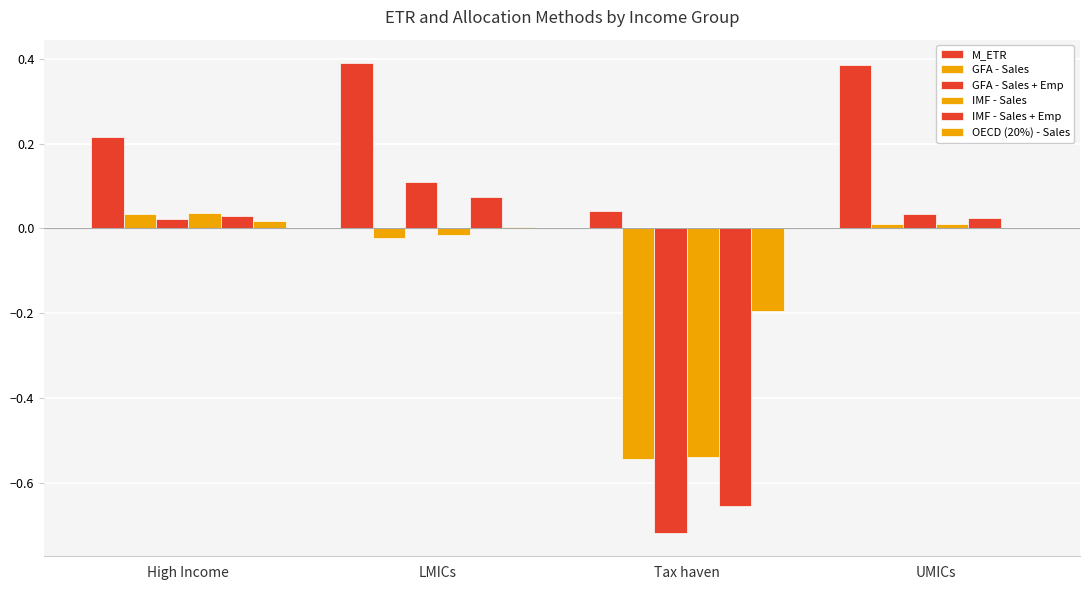

Does the chart contain stacked bars?

No